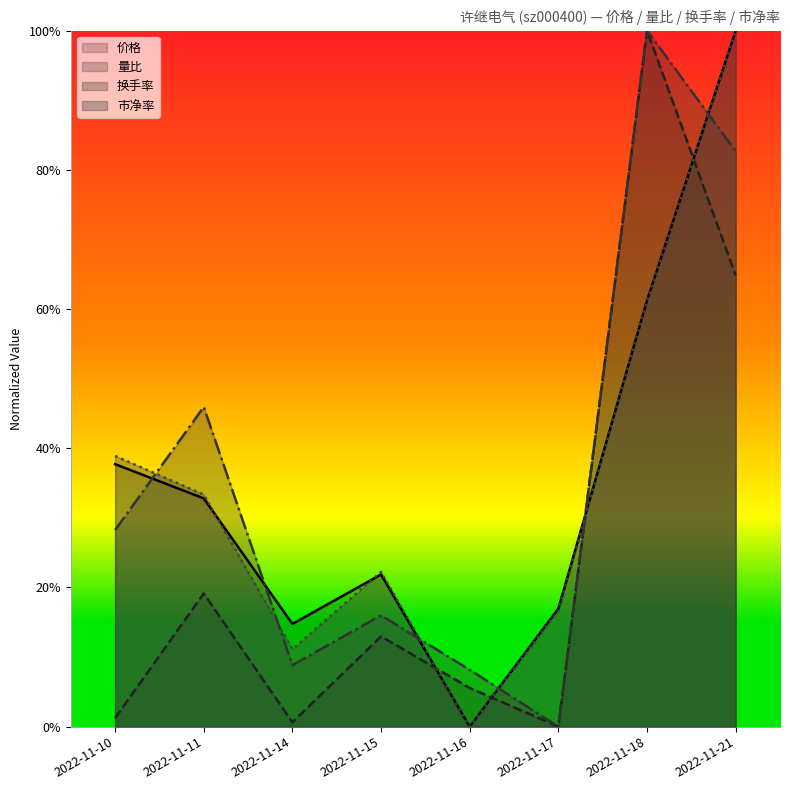

What is the difference between the highest and lowest values at 2022-11-18?

0.4